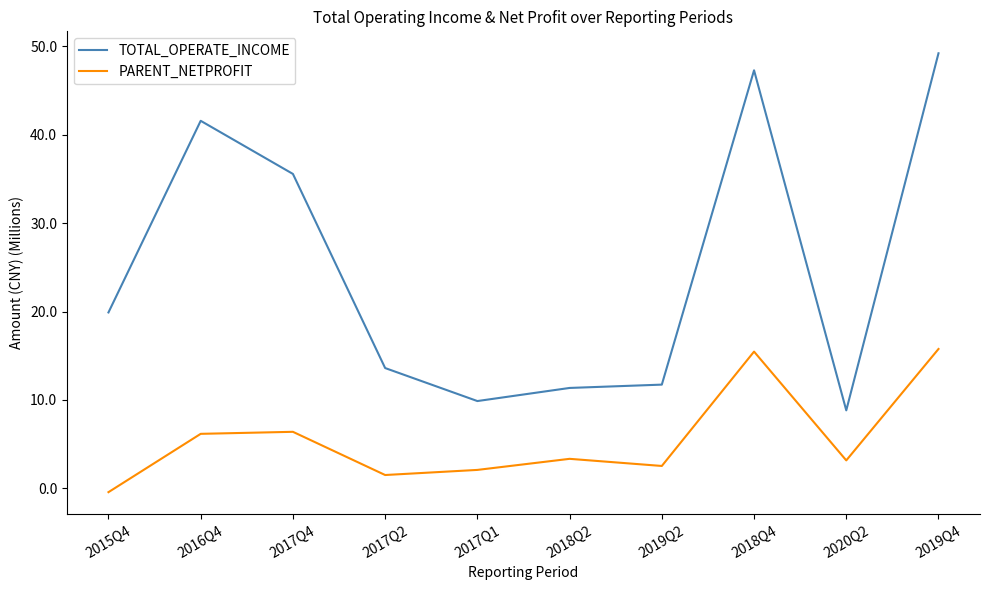

In TOTAL_OPERATE_INCOME, how many points are lower than both neighbors (excluding endpoints)?

2